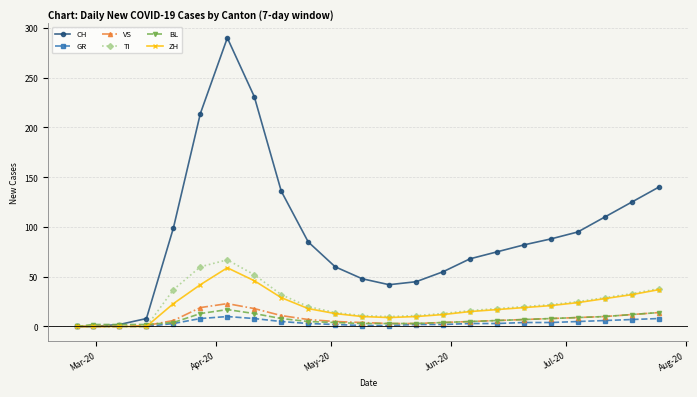

Which series has the largest total across all categories?

CH